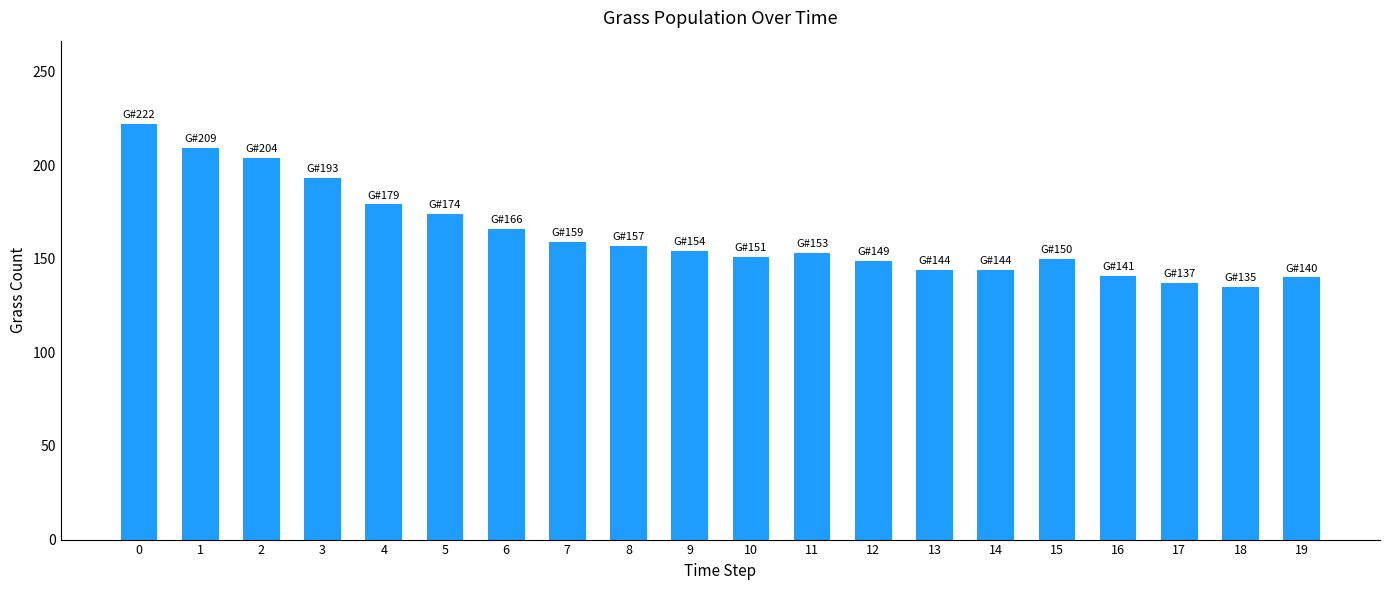

What is the difference between the maximum and minimum values?

87